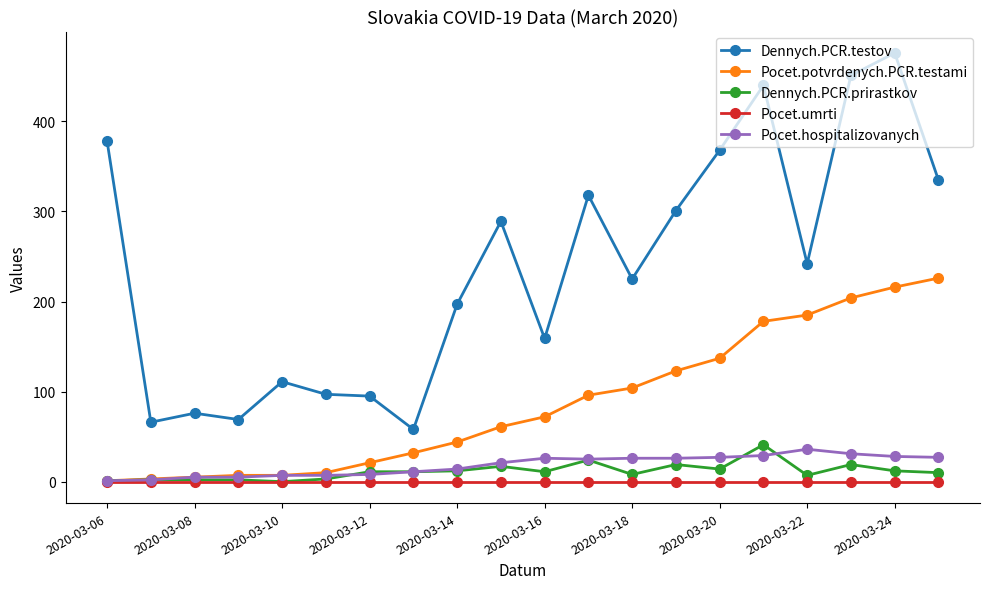

True or false: Pocet.hospitalizovanych and Dennych.PCR.testov intersect in this chart.

False